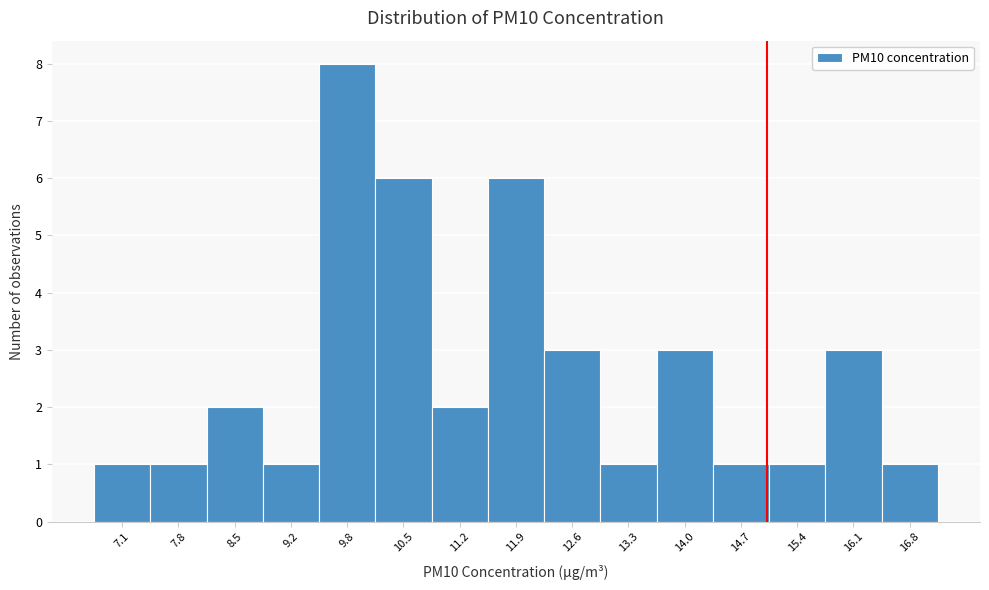

Reading left to right, list every bar in this chart as the range it spans on the x-axis followed by its height. Neither the bar edges nor the heights are printed on the chart, so give them approximately, as read against the axes.

6.7 to 7.4: 1
7.4 to 8.1: 1
8.1 to 8.8: 2
8.8 to 9.5: 1
9.5 to 10.2: 8
10.2 to 10.9: 6
10.9 to 11.6: 2
11.6 to 12.3: 6
12.3 to 13.0: 3
13.0 to 13.6: 1
13.6 to 14.3: 3
14.3 to 15.0: 1
15.0 to 15.7: 1
15.7 to 16.4: 3
16.4 to 17.1: 1